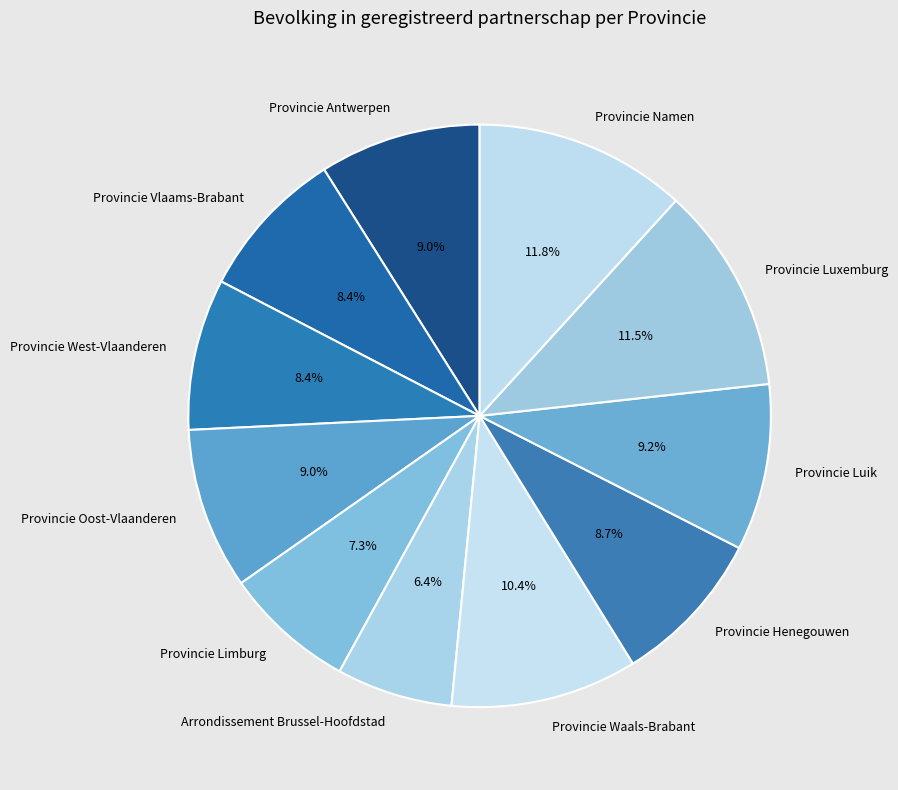

Is it true that Provincie West-Vlaanderen is 23% of the pie?

False